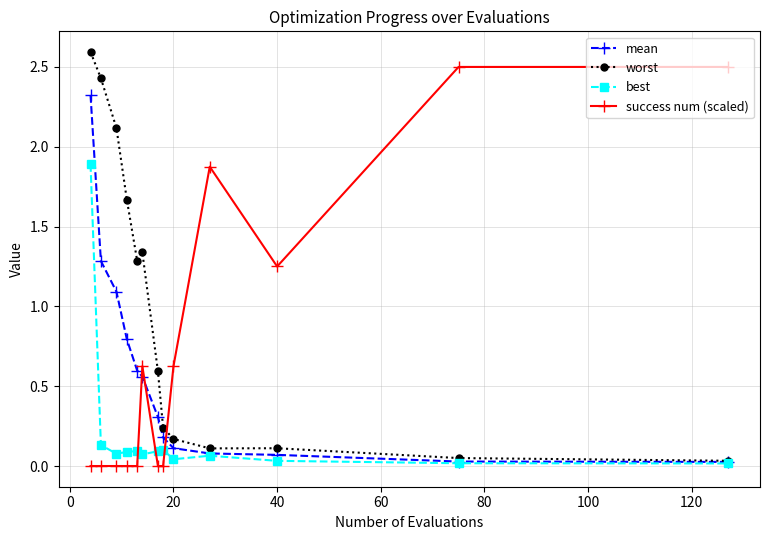

List the series in order of their overall mean, highest first.

worst, success num (scaled), mean, best